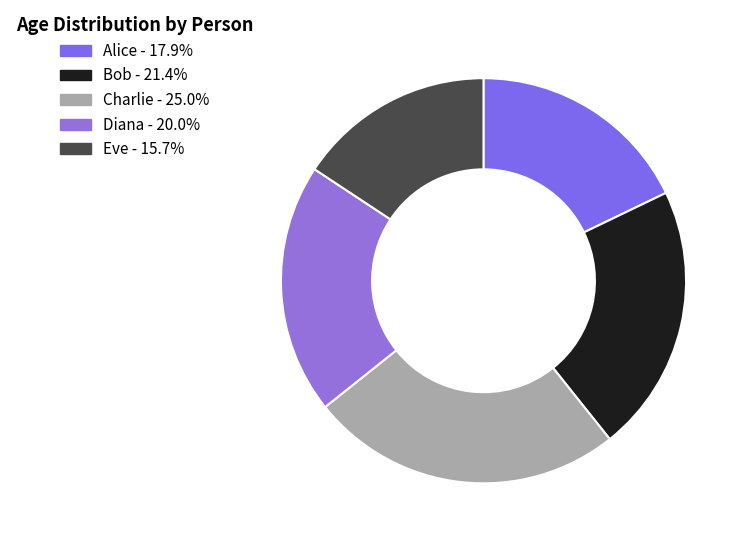

Which slice is the largest?

Charlie